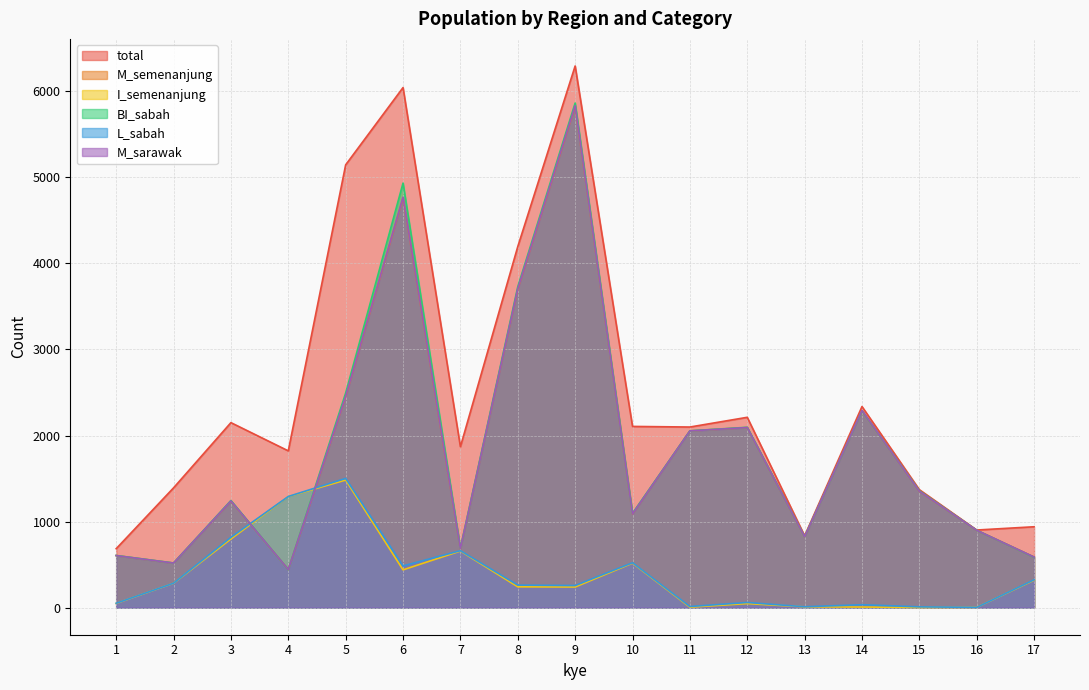

What is the average value of the BI_sabah series?

1866